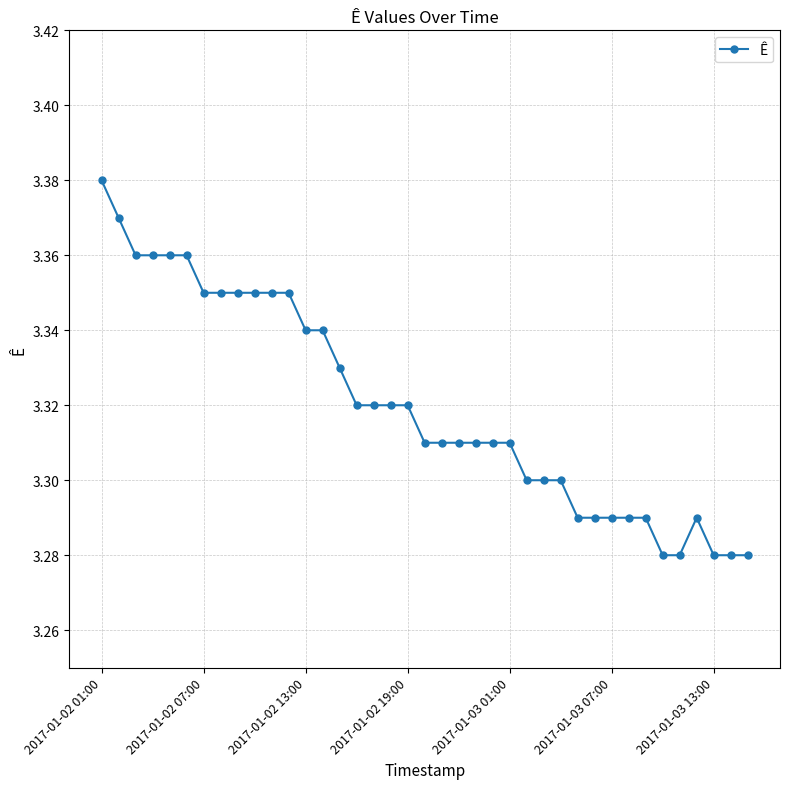

Count the values in the range 3 to 4.

39